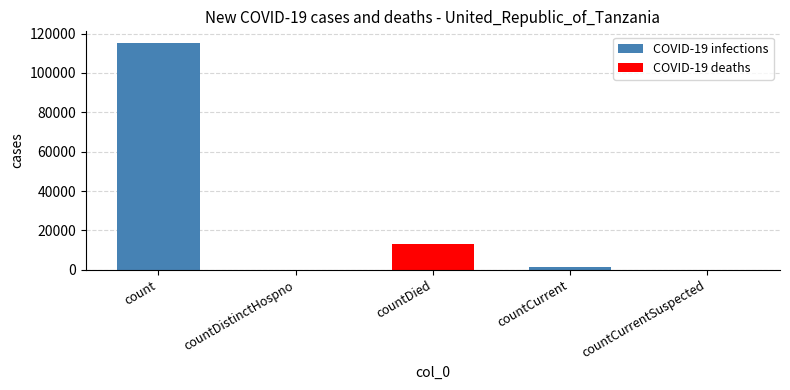

Is it true that the value at countDied is 3799?

False